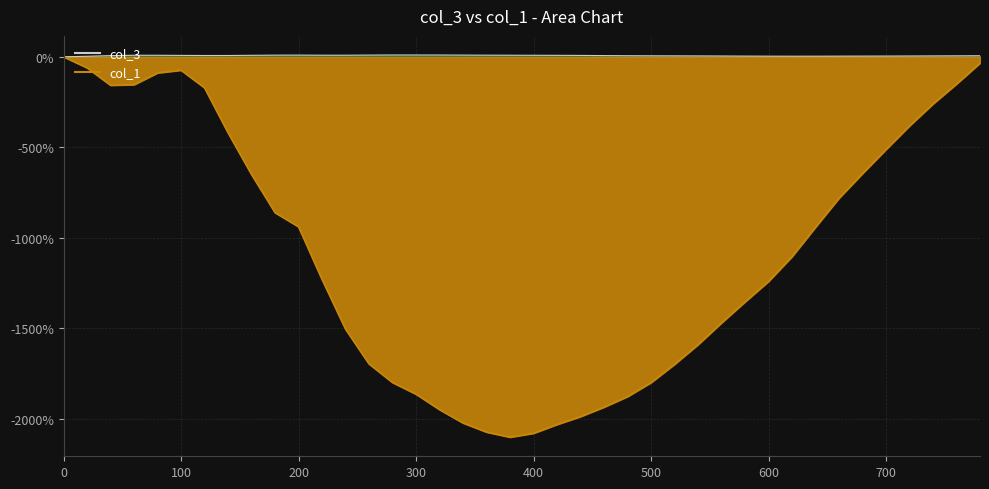

What are all the series names shown in the legend?

col_3, col_1